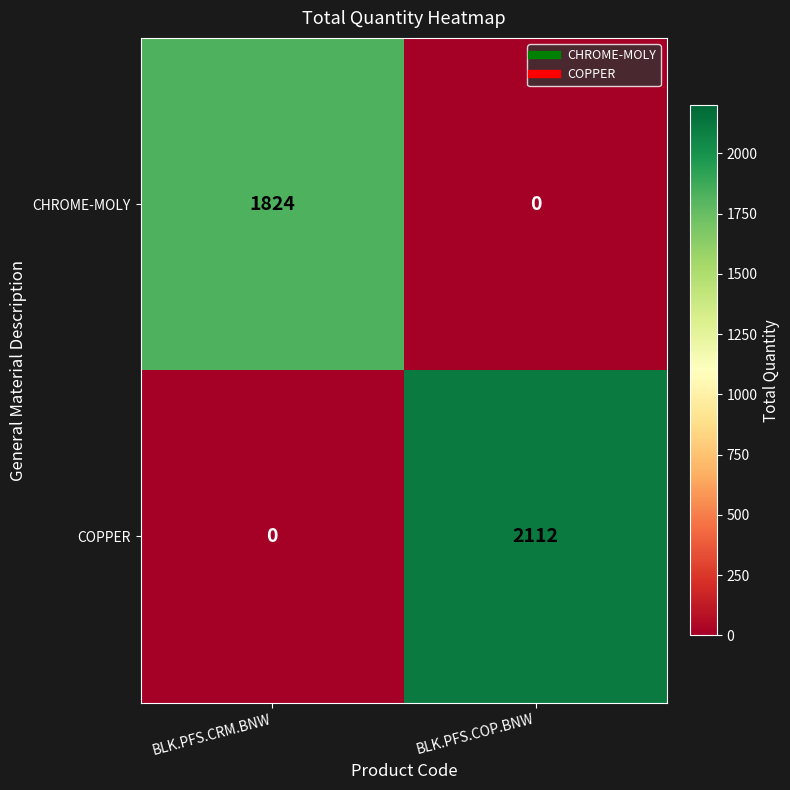

What is the sum of all COPPER values?

2112